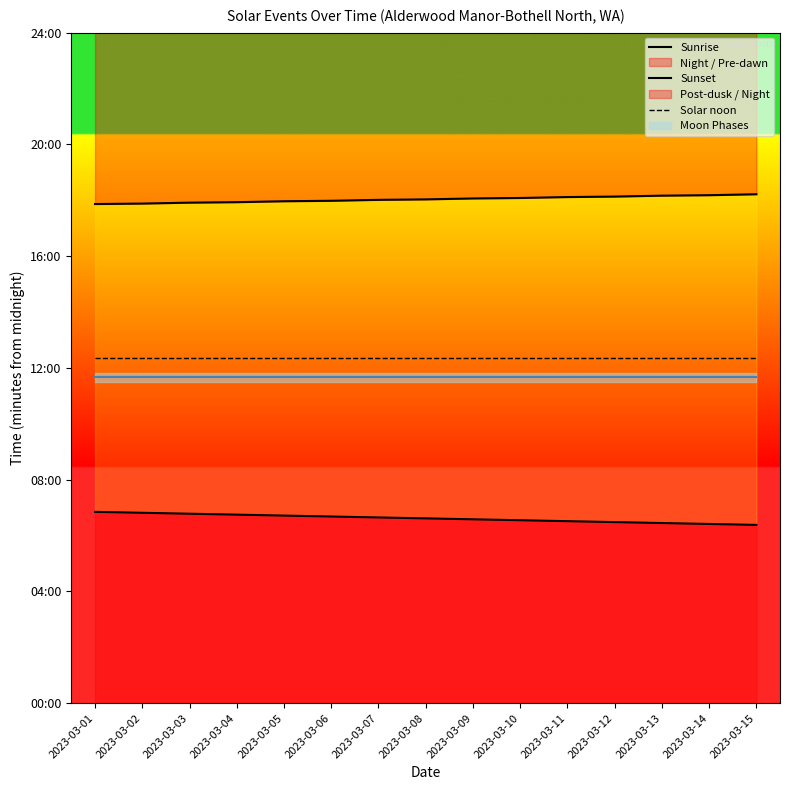

True or false: Sunset and Sunrise intersect in this chart.

False